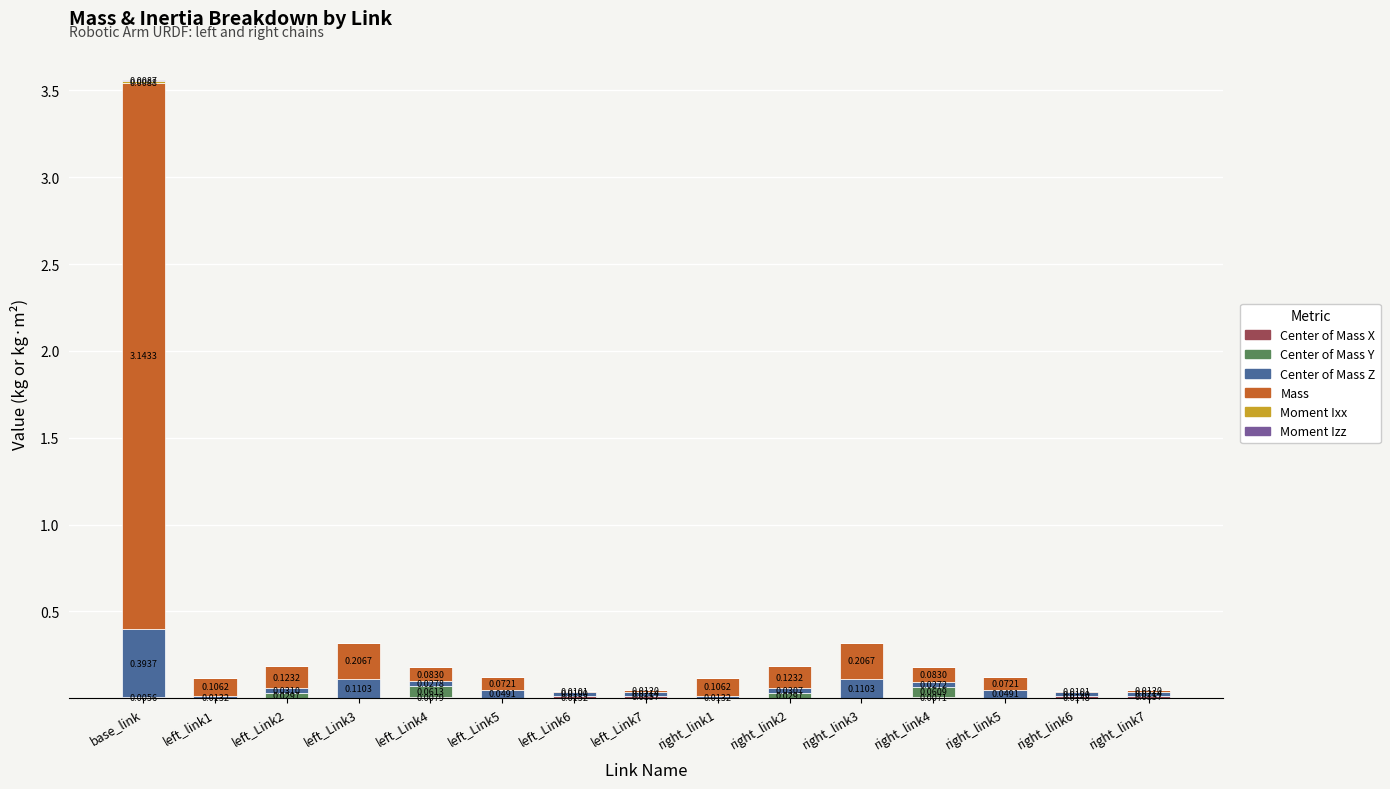

How many data points does each series have?

15